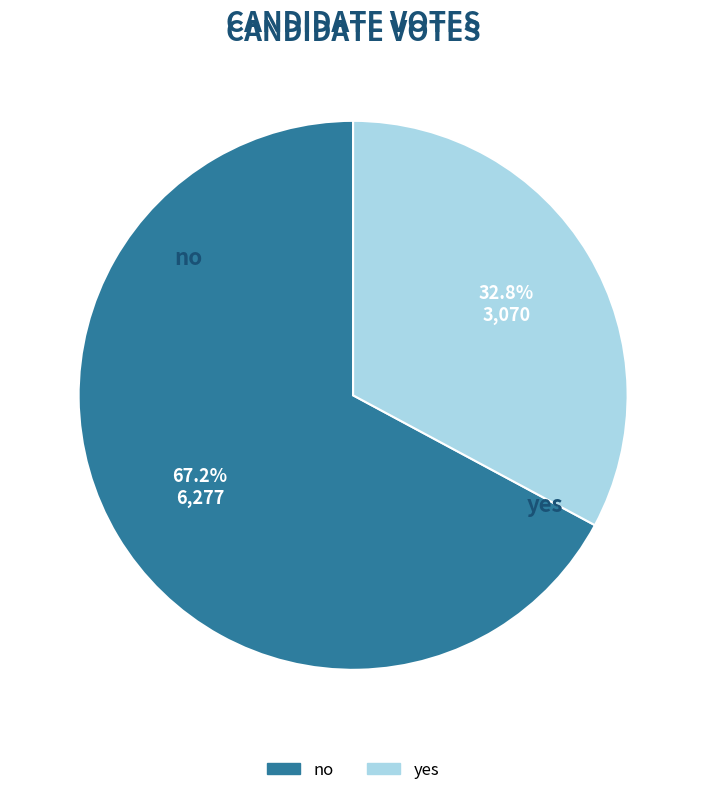

How many slices are in this pie chart?

2